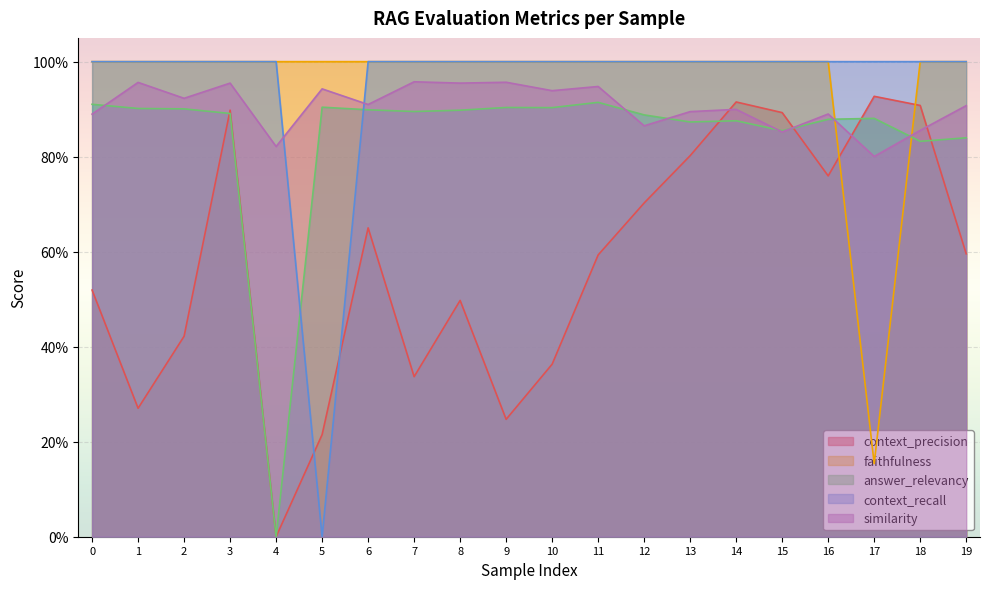

What is the maximum value shown in the chart?

1.0